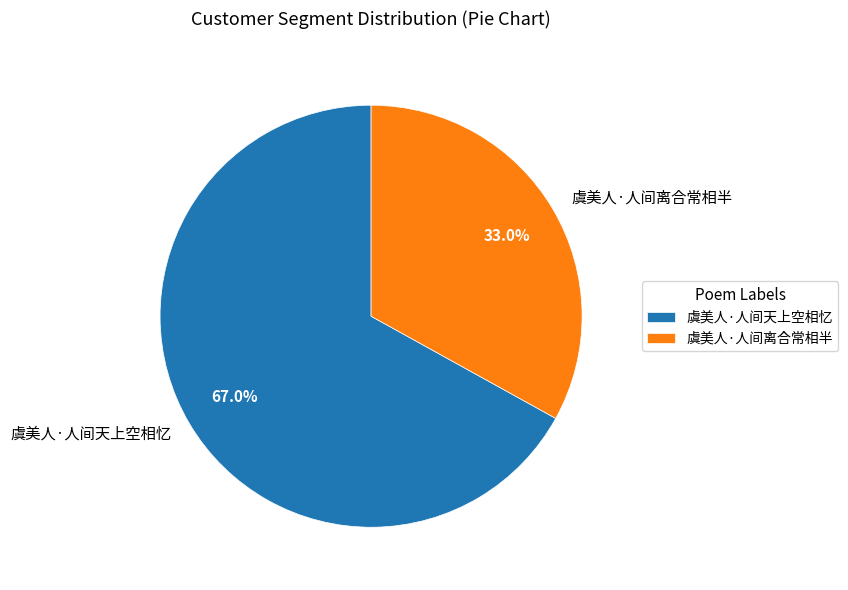

What is the ratio of the value at 虞美人·人间天上空相忆 to the value at 虞美人·人间离合常相半?

2.0